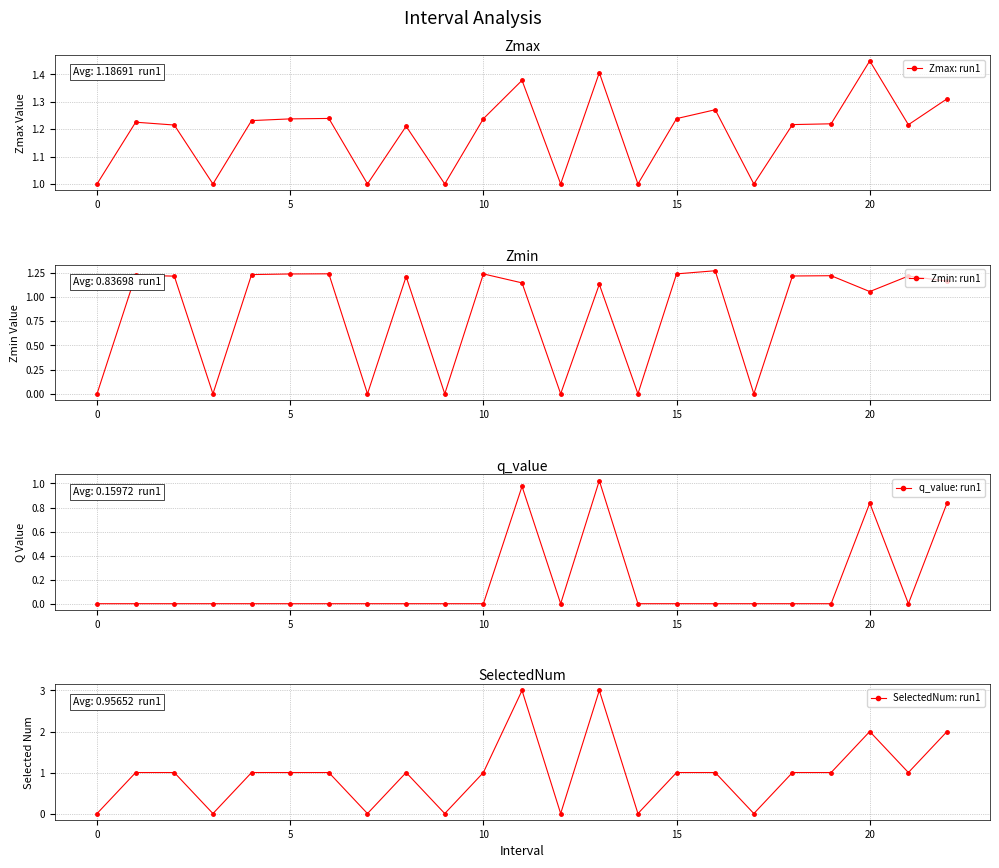

At which category is the sum across all series the highest?

13